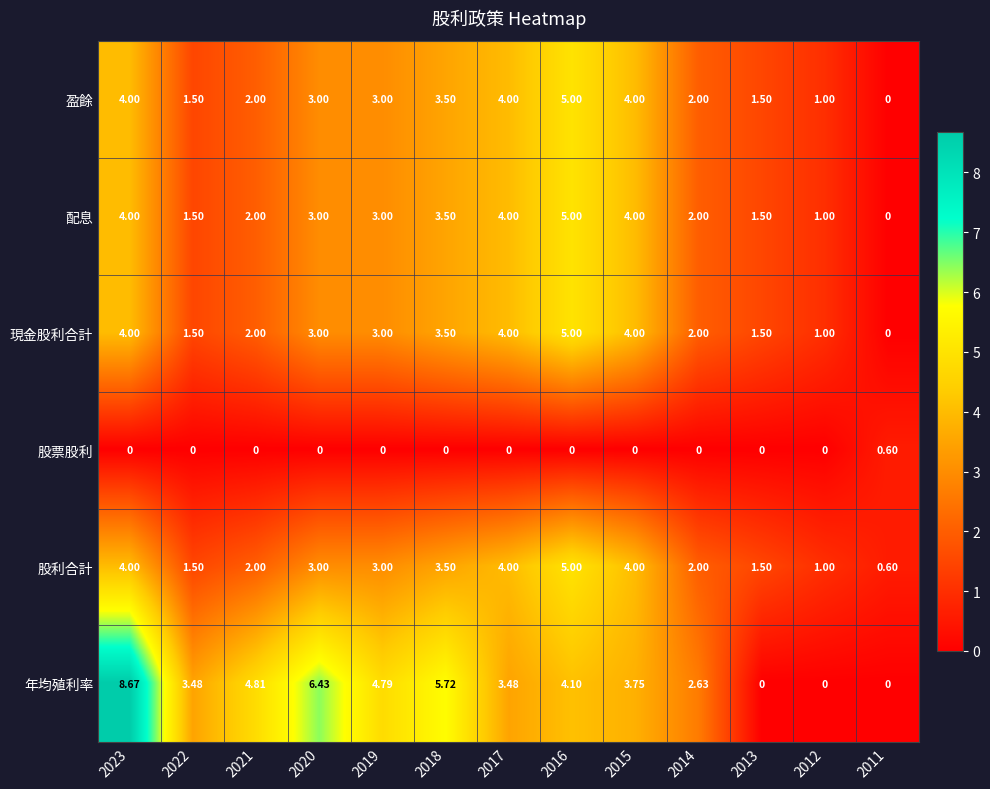

Which series has the widest spread of values?

年均殖利率